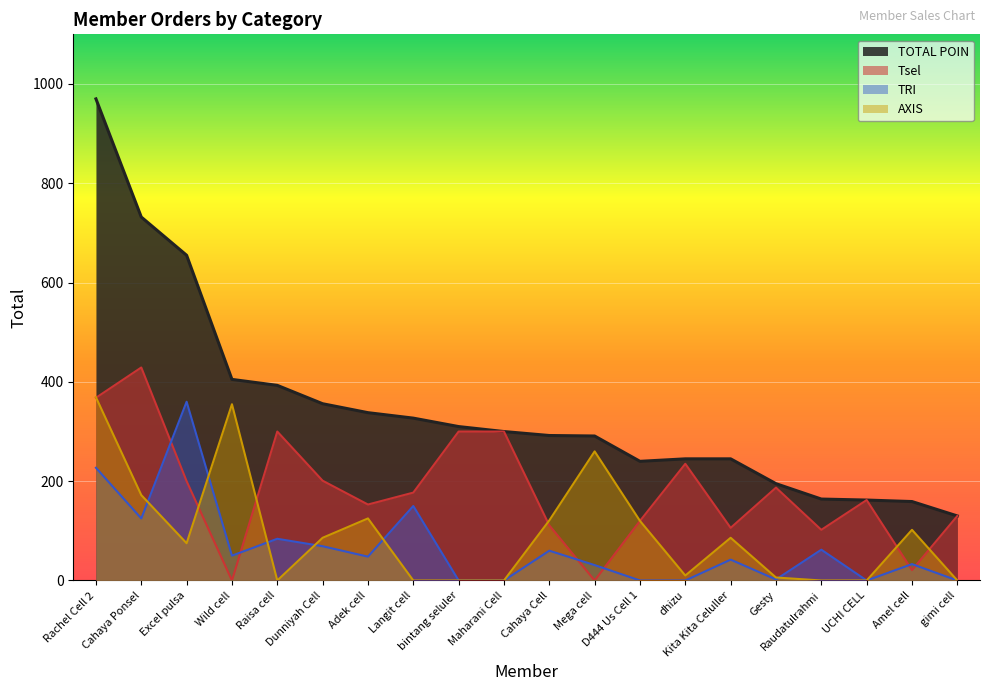

Reading left to right, transcribe all the data shown in this chart.

TOTAL POIN: 970	732	655	405	393	356	338	327	310	300	292	291	240	245	245	195	164	162	159	130
Tsel: 368	429	200	0	300	201	153	177	300	300	111	0	120	235	106	187	102	162	21	130
TRI: 227	125	360	50	84	69	48	150	0	0	60	31	0	0	42	2	62	0	33	0
AXIS: 369	172	75	355	0	86	125	0	0	0	121	260	120	10	86	6	0	0	102	0